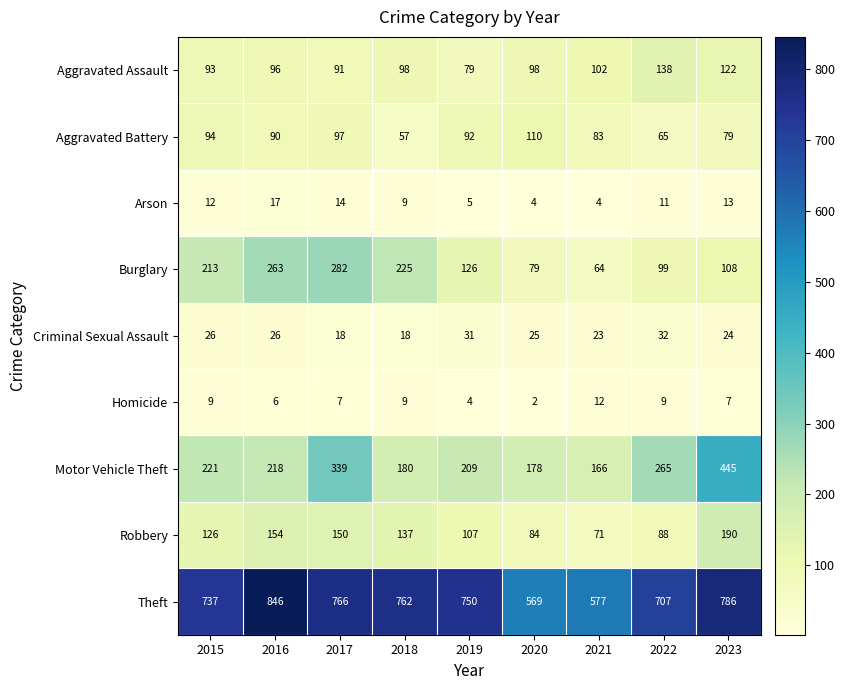

The value of Aggravated Battery at 2021 is 29. True or false?

False